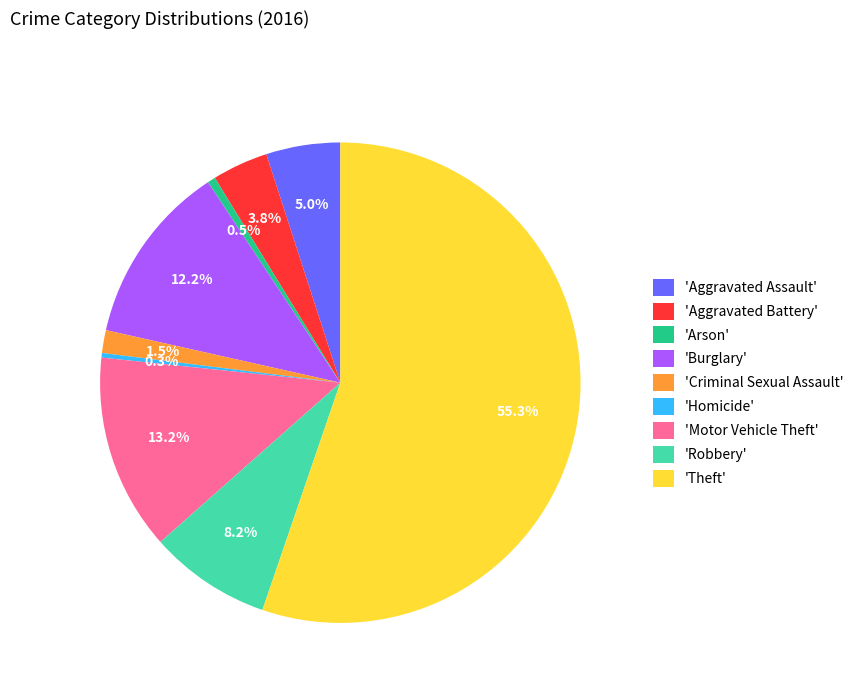

Combined, what portion of the pie is 'Burglary' and 'Criminal Sexual Assault'?

13.7%